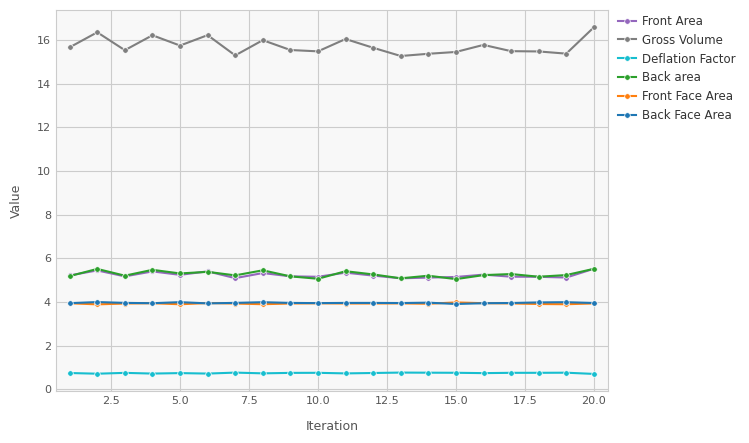

True or false: Back area and Front Face Area intersect in this chart.

False